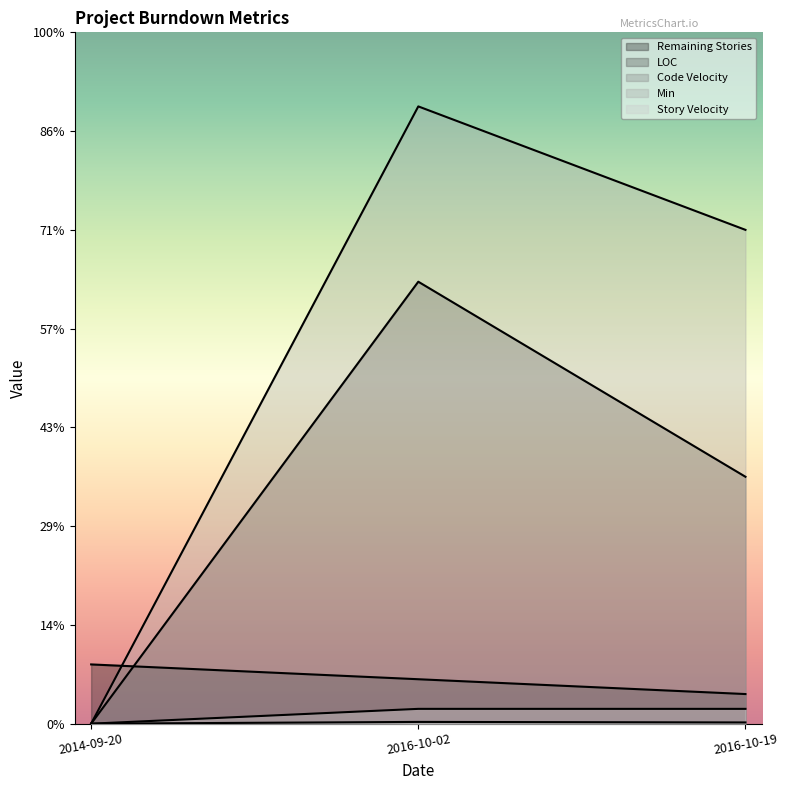

The Remaining Stories series shows 12.0 at 2016-10-02. True or false?

False